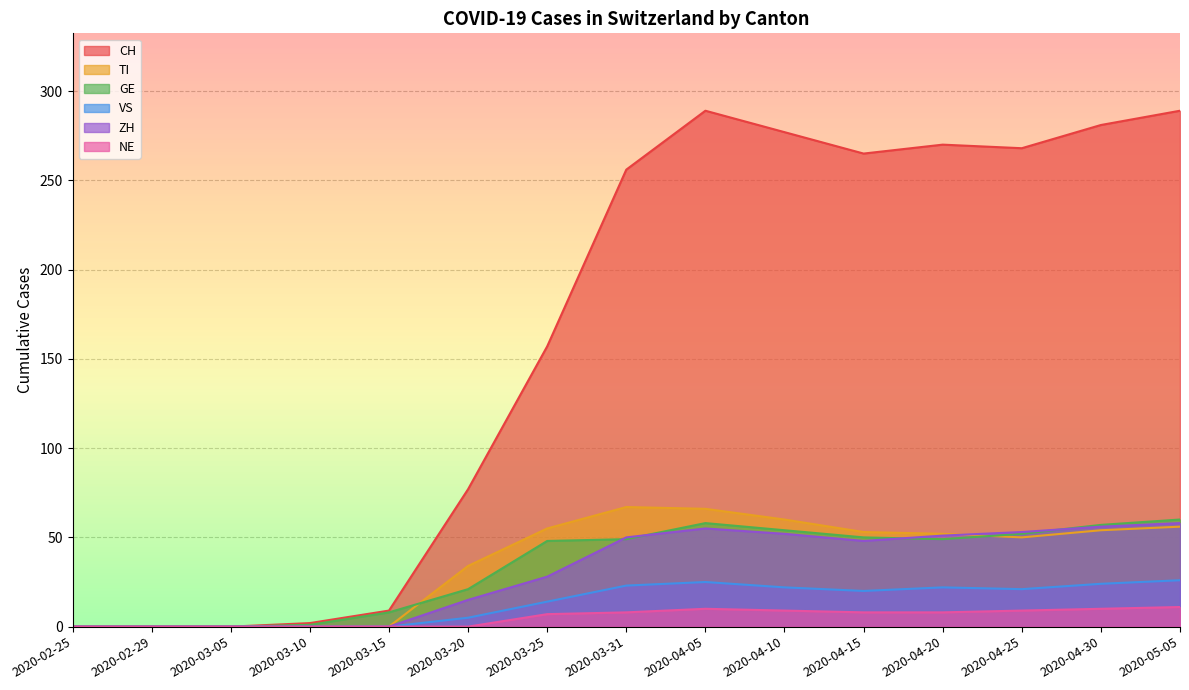

In VS, how many points are higher than both neighbors (excluding endpoints)?

2